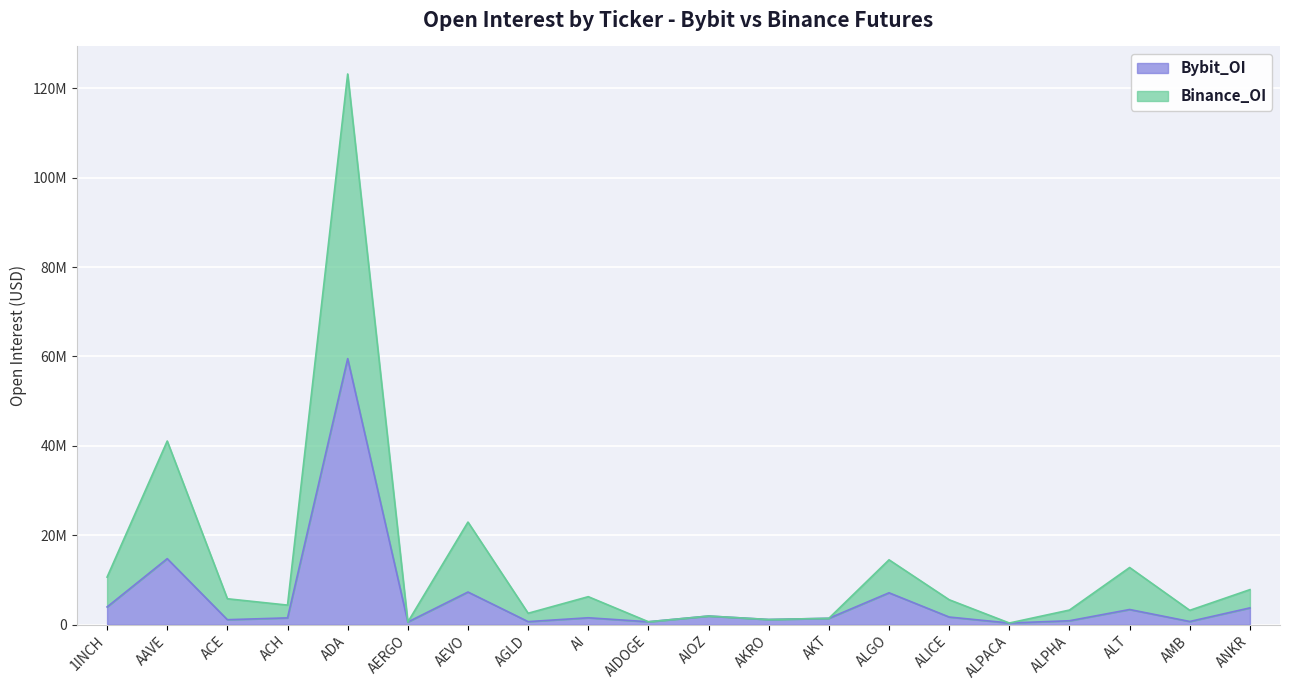

Rank the series by their average value, from highest to lowest.

Binance_OI, Bybit_OI